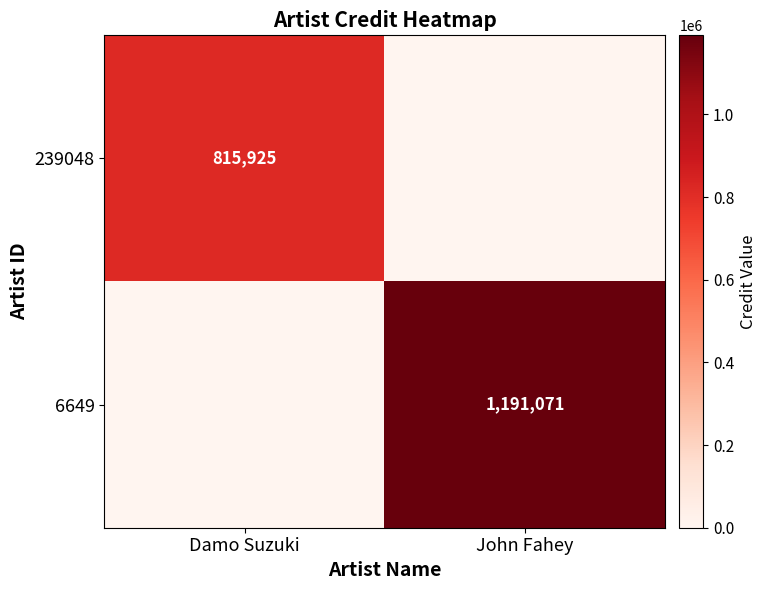

At how many categories does at least one series exceed 34722?

2